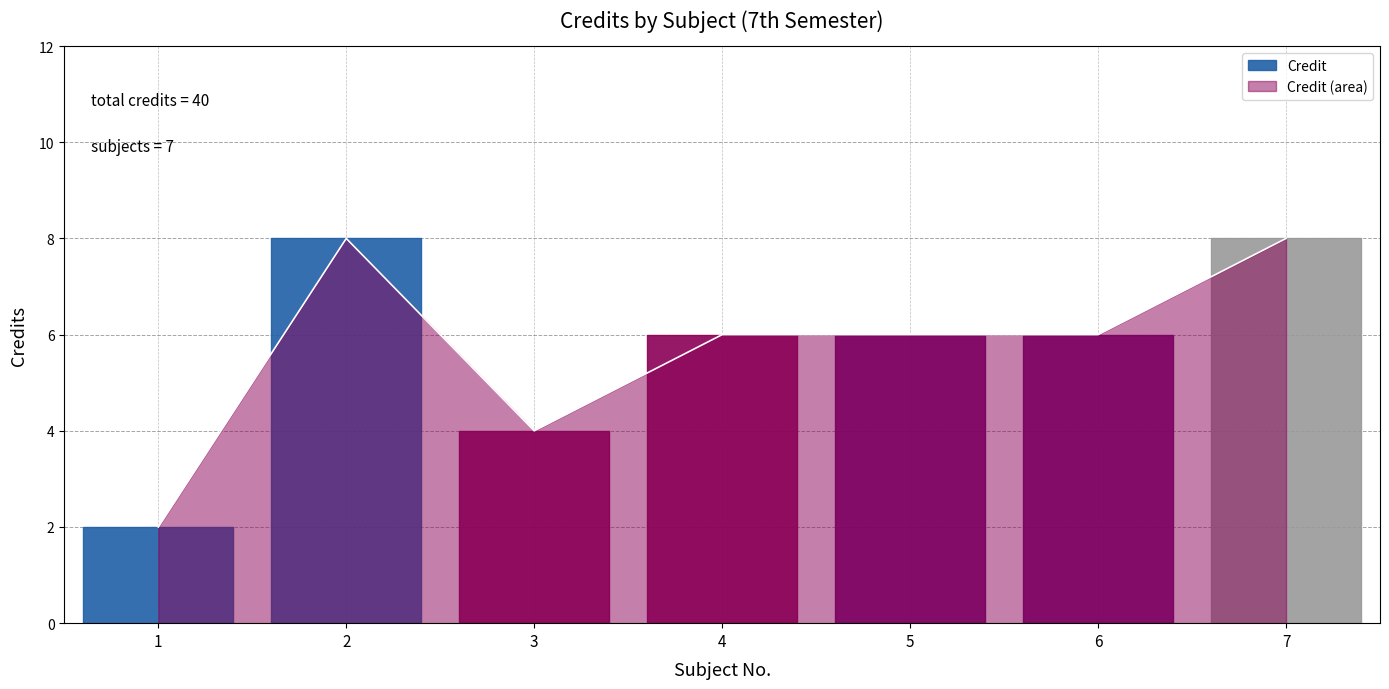

What is the sum of all values?

40